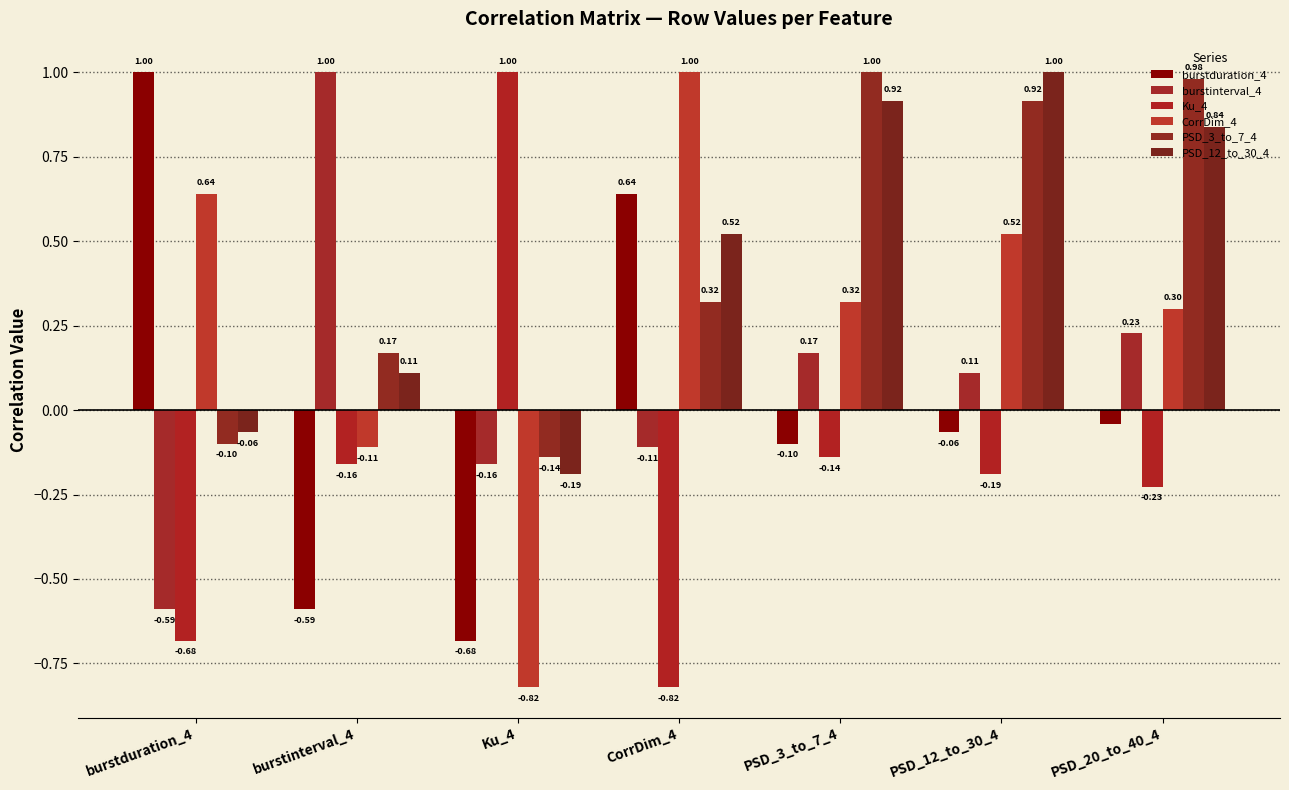

Where is Ku_4 nearest to the value 0?

PSD_3_to_7_4